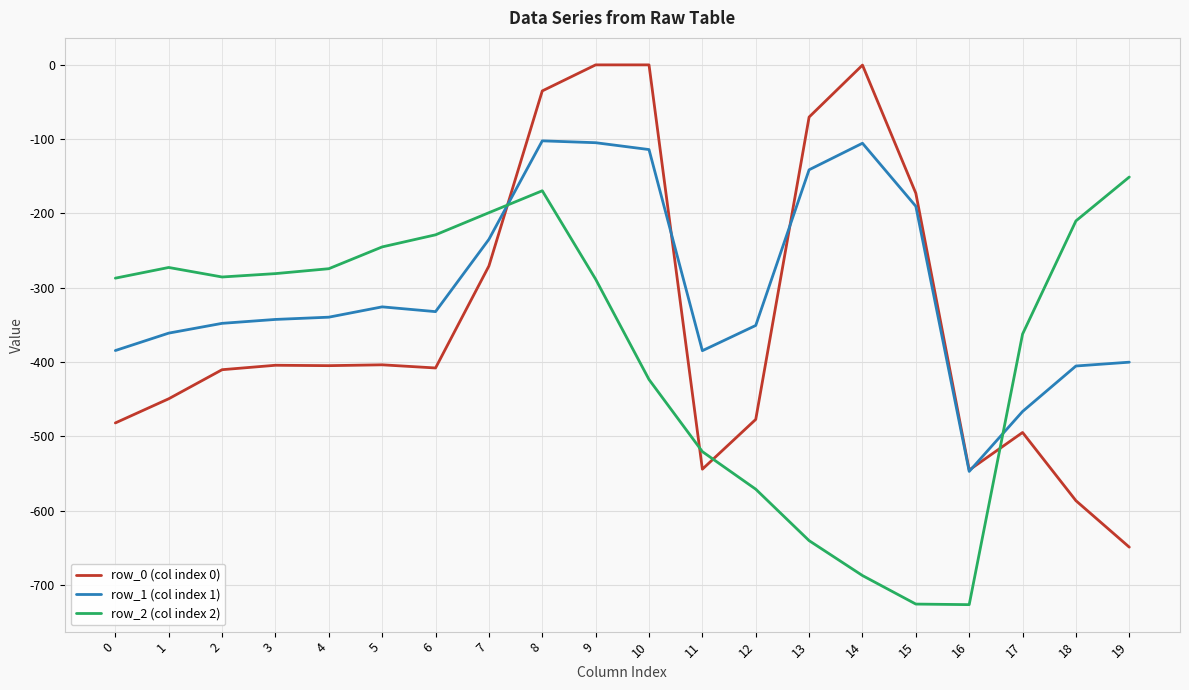

Which series ends up on top after the final intersection of row_0 (col index 0) and row_2 (col index 2)?

row_2 (col index 2)